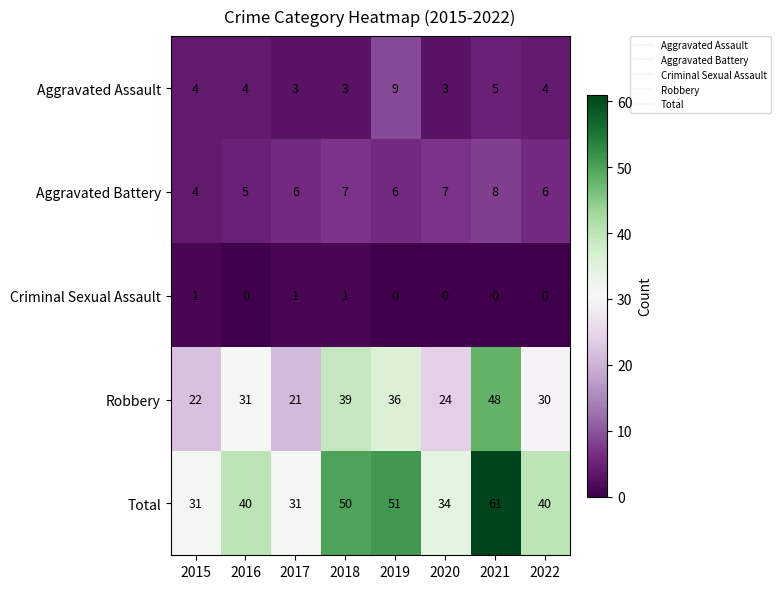

Read the Total value at 2019.

51